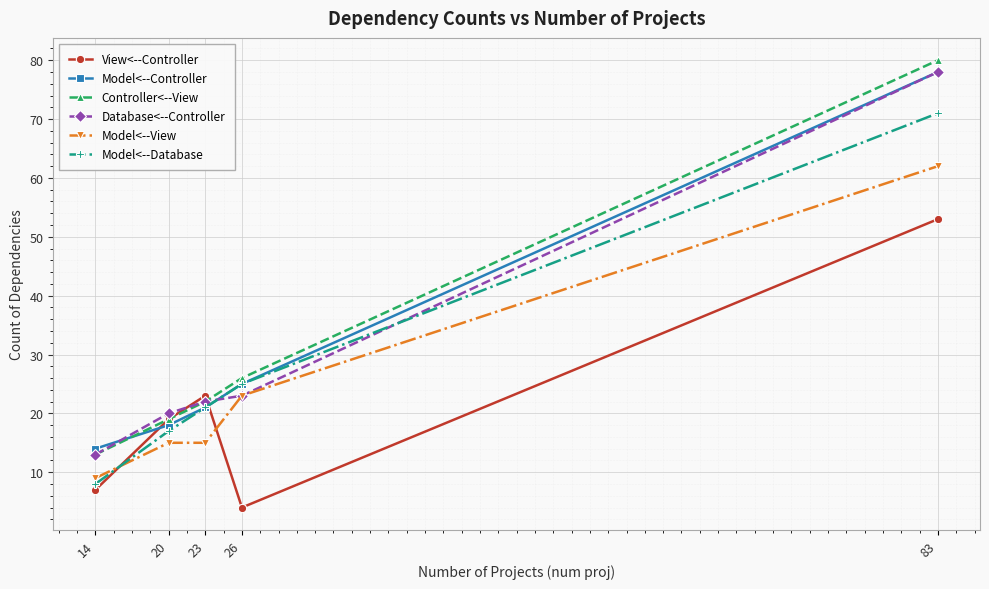

Is it true that Controller<--View equals 143 at 83?

False